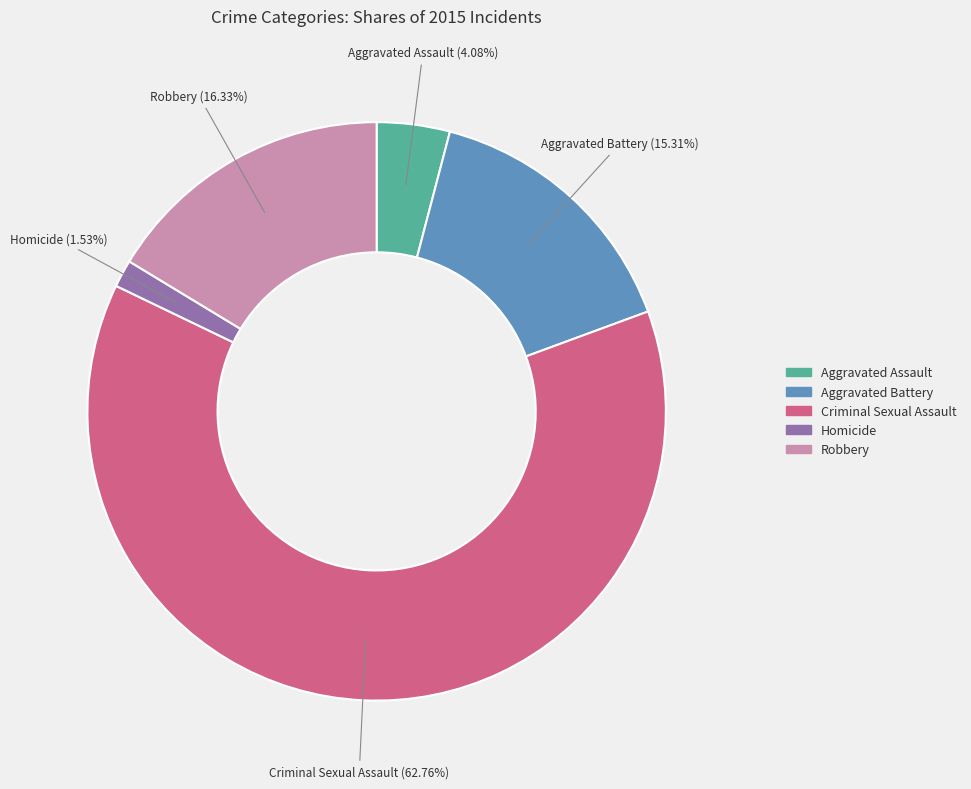

To the nearest percent, what portion does Criminal Sexual Assault represent?

63%